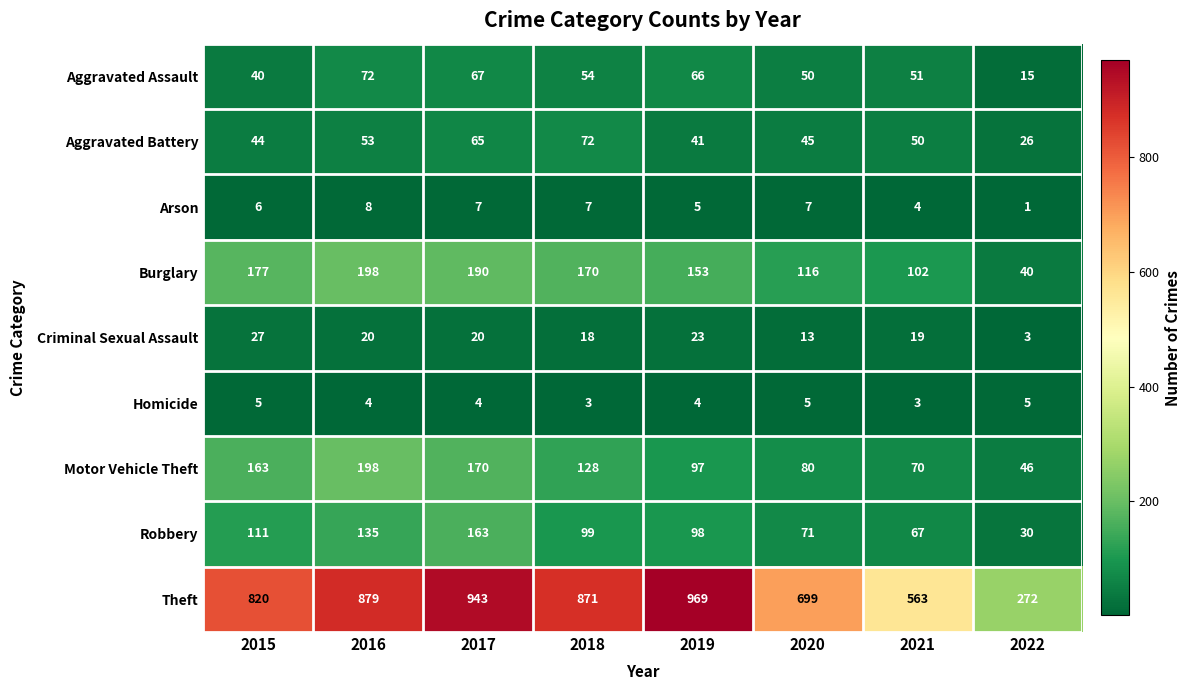

What is the sum of all Burglary values?

1146